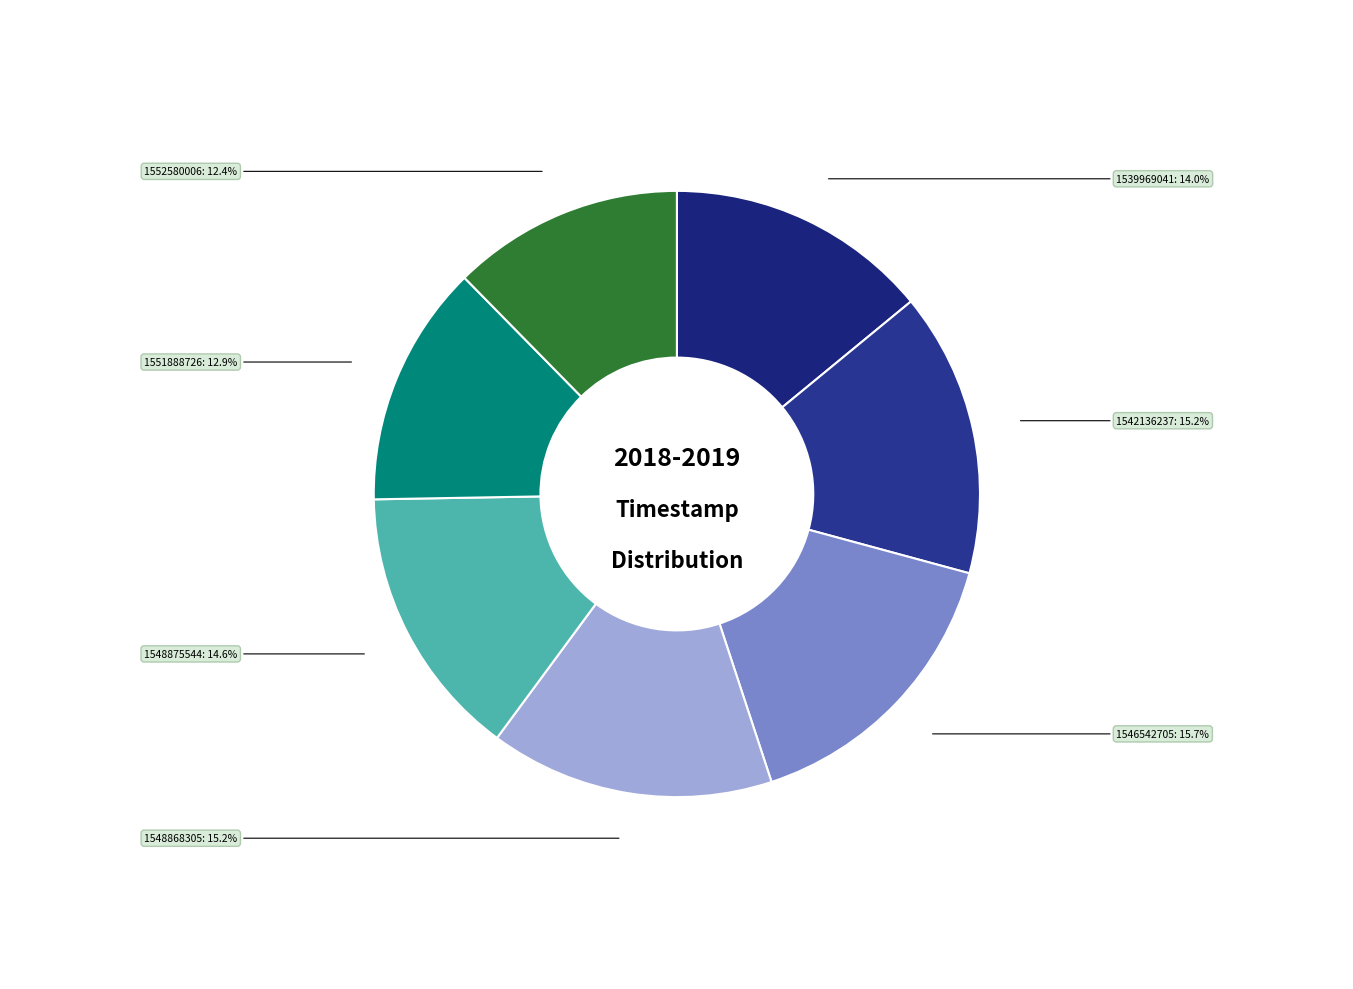

The 1548875544 slice represents 1% of the pie. True or false?

False